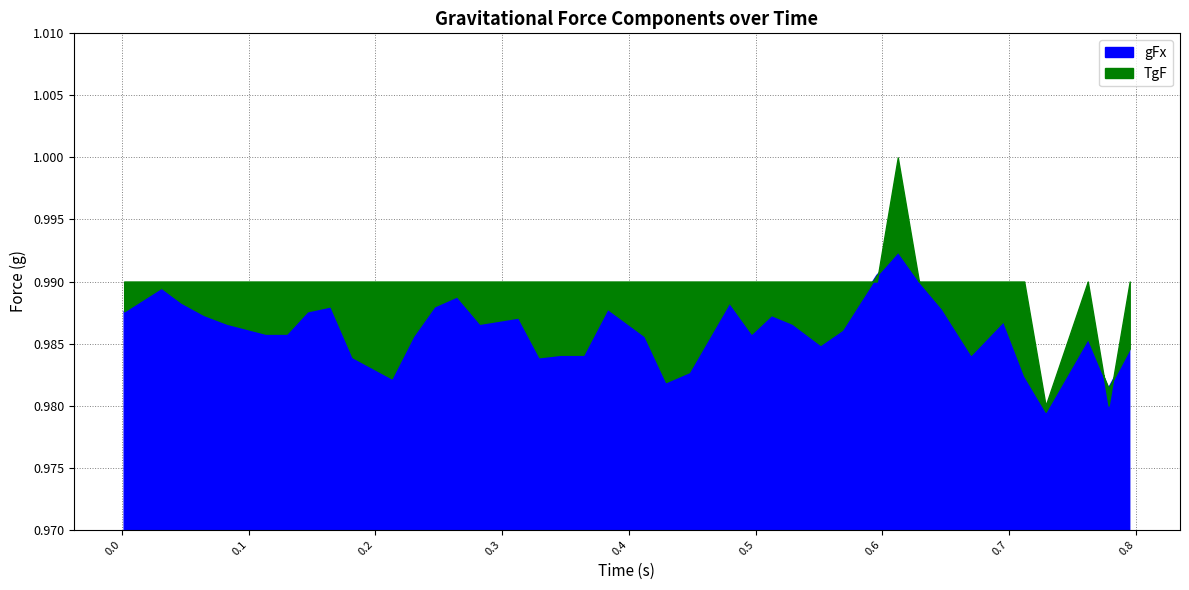

What position from the right is 0.568259?

12